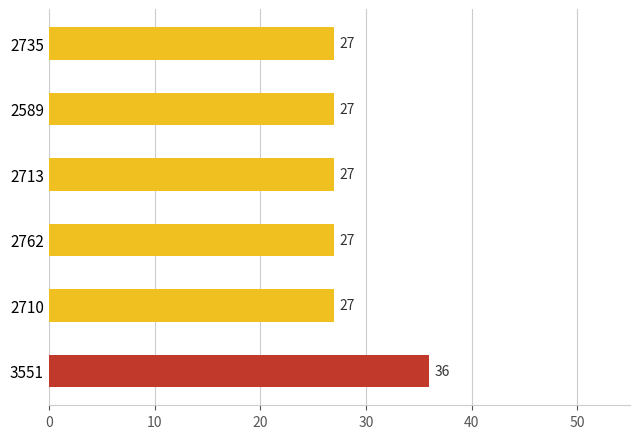

The value at 2710 is 47. True or false?

False